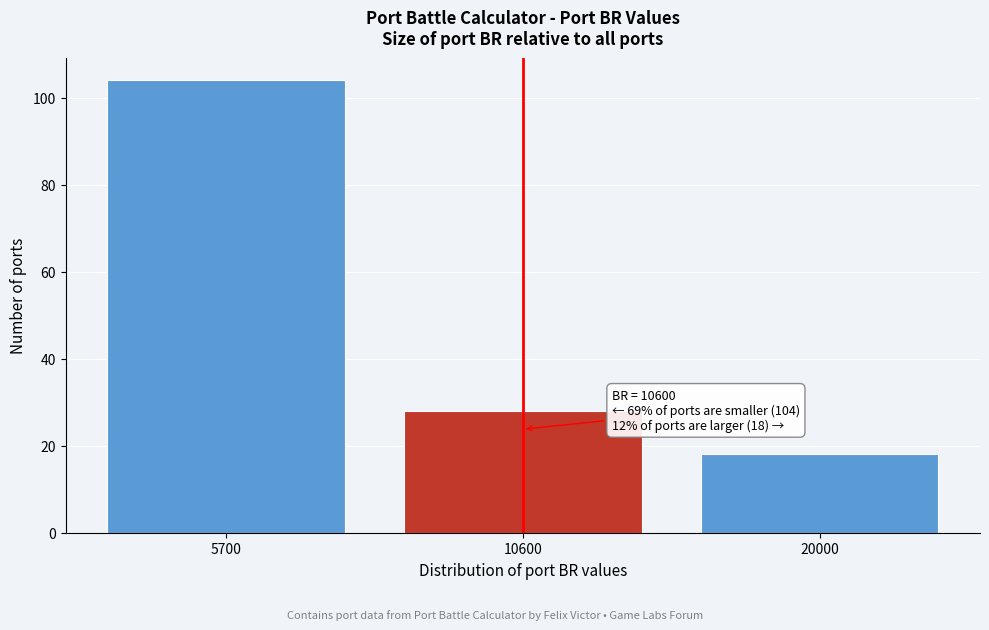

Reading left to right, extract all data points from this chart.

104	28	18